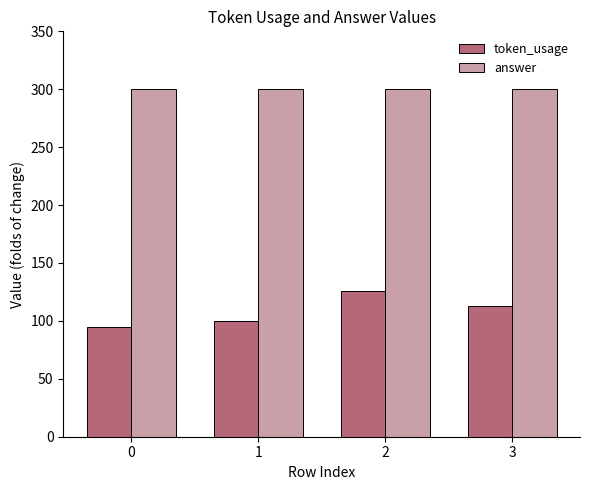

The value of answer at 2 is 300. True or false?

True